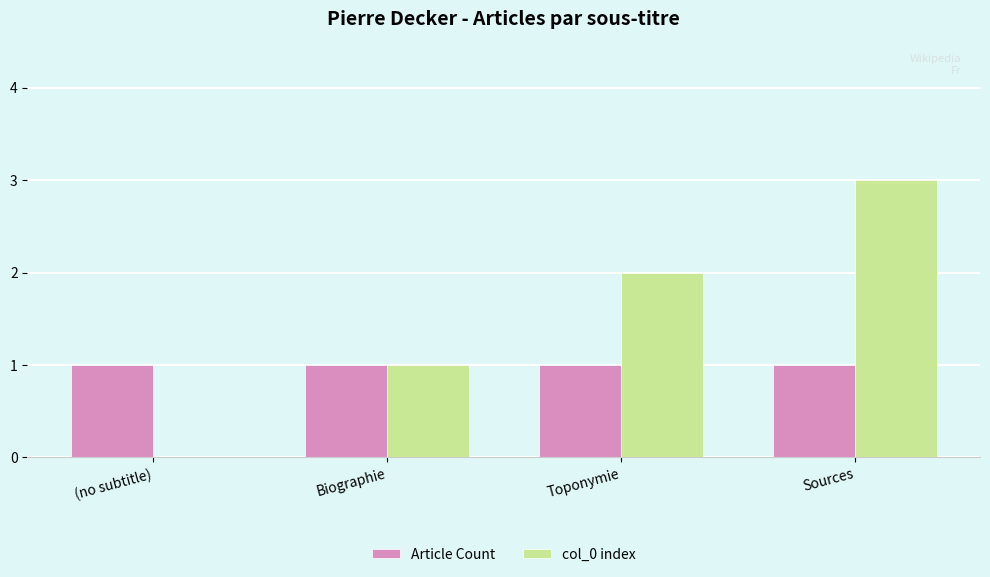

Which series changed the most between (no subtitle) and Biographie?

col_0 index